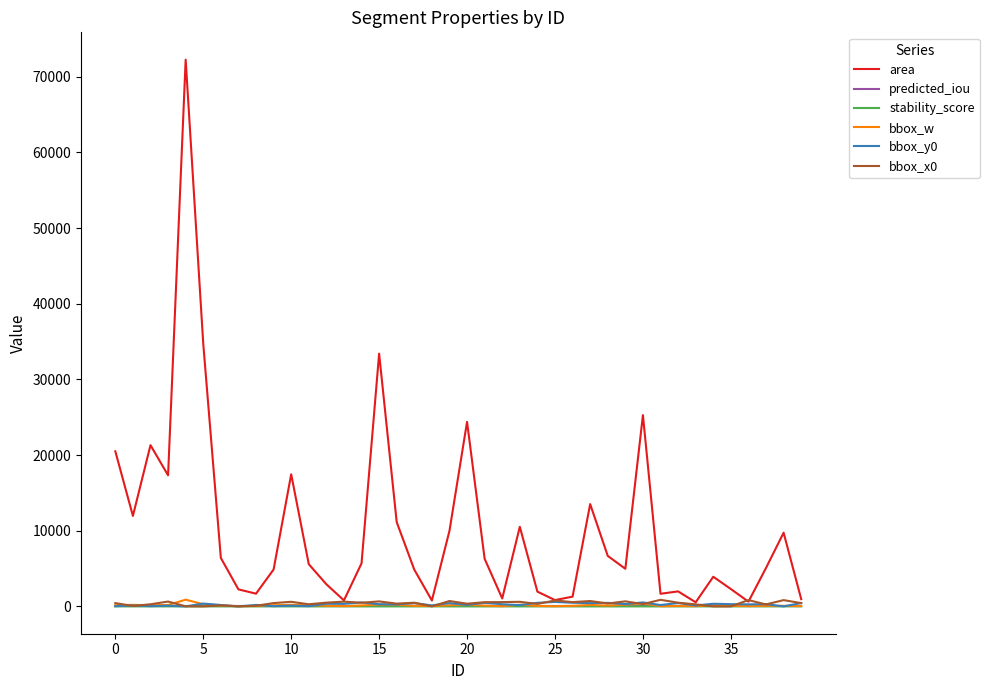

What is the maximum value shown in the chart?

72267.0